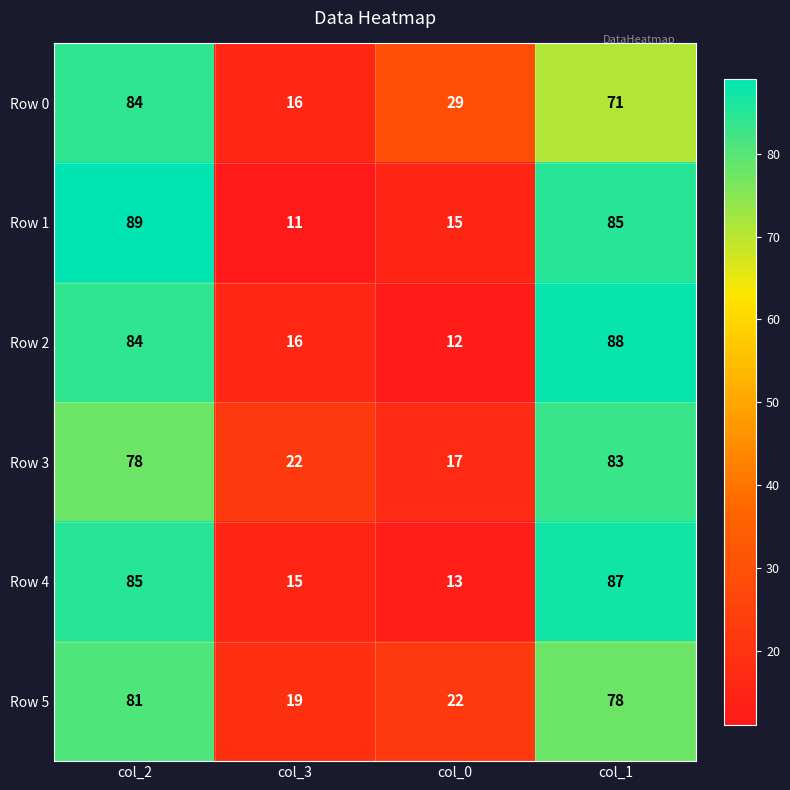

At which category does the chart reach its minimum across all series?

col_3